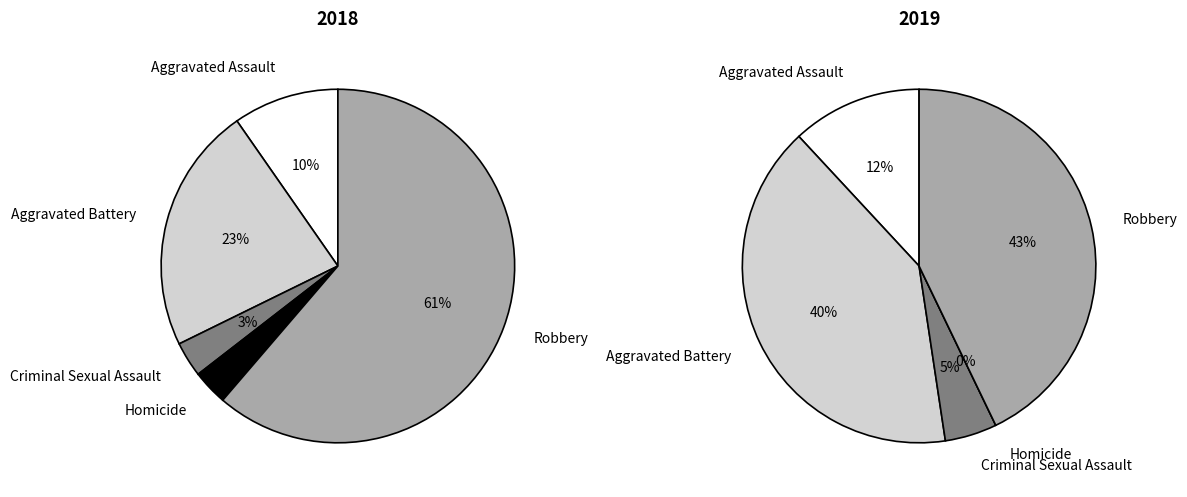

Do 3 and values_2018 together represent more than half of the pie?

No